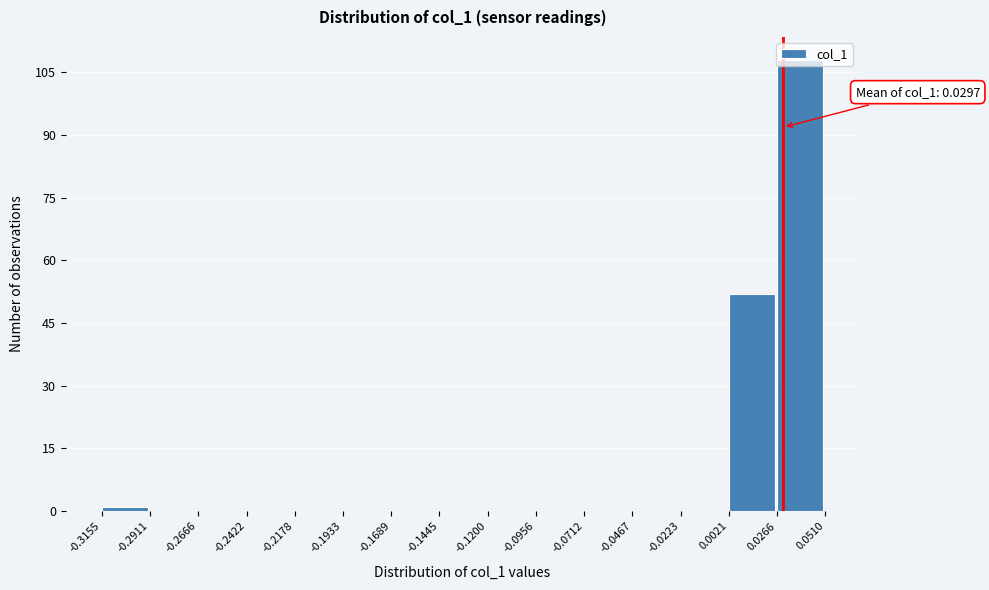

Over which range of the x-axis is the bar tallest?

0.0266 to 0.0510